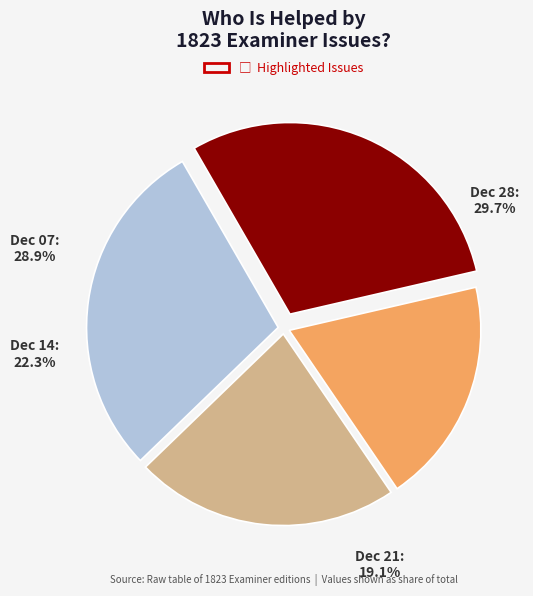

Which category has the smallest portion of the pie?

1823.12.21_Examiner